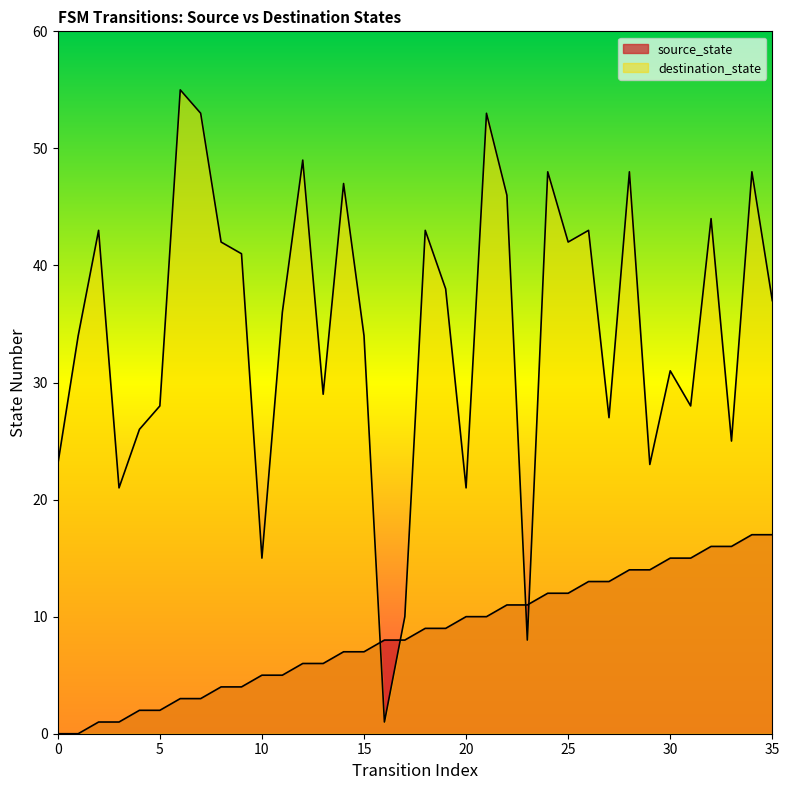

What is the highest value of the destination_state series?

55